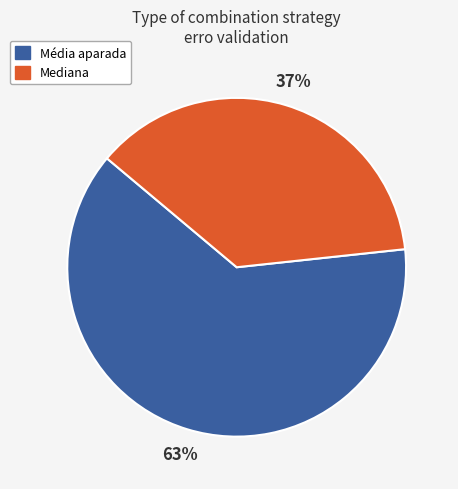

How many slices are in this pie chart?

2